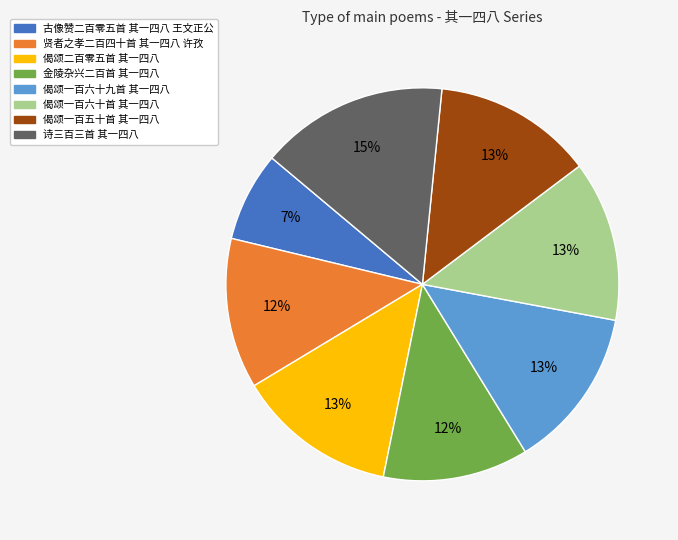

What is the ratio of the value at 偈颂二百零五首 其一四八 to the value at 偈颂一百六十首 其一四八?

1.0